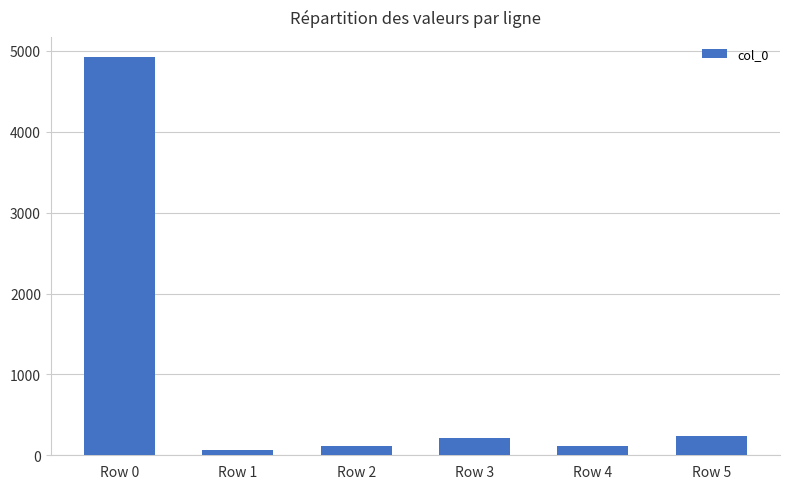

What is the difference between the values at Row 5 and Row 1?

168